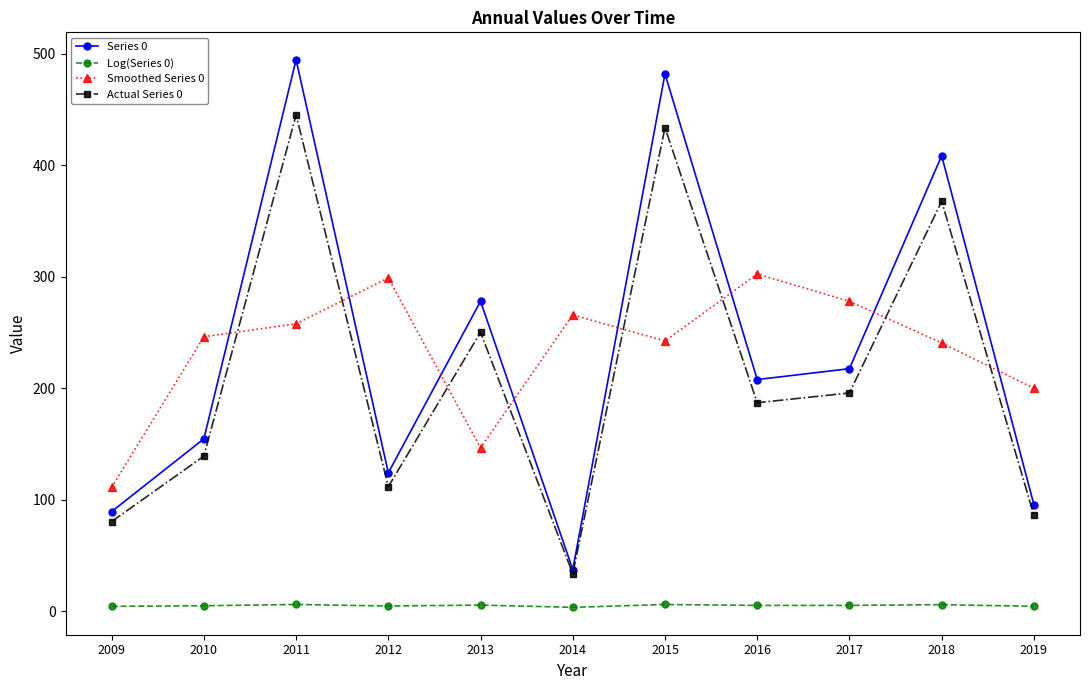

True or false: Smoothed Series 0 and Actual Series 0 cross at least once.

True